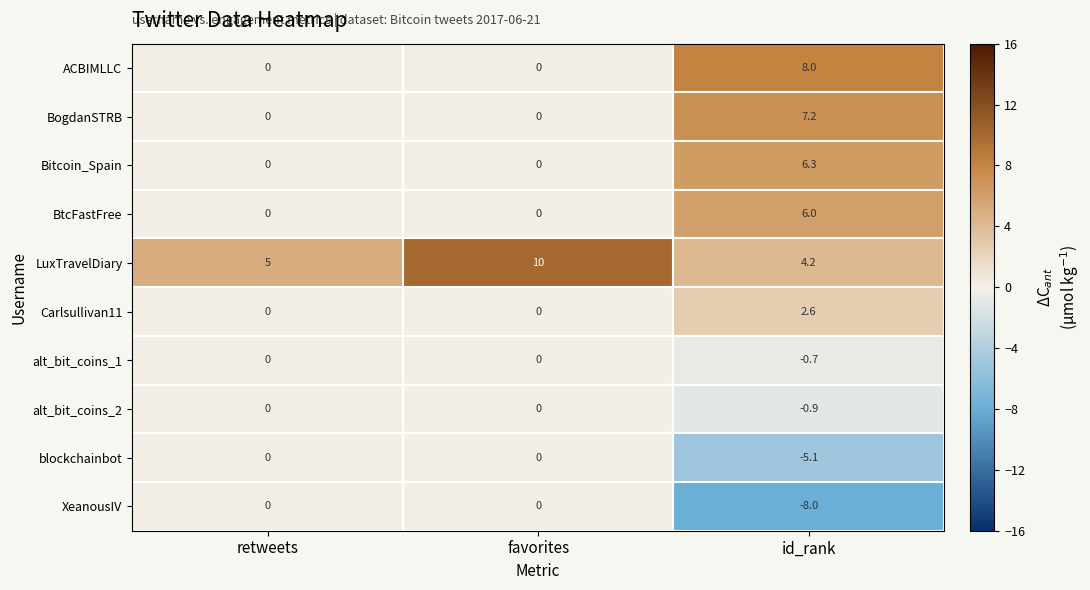

What is the difference between the alt_bit_coins_1 values at id_rank and favorites?

0.7